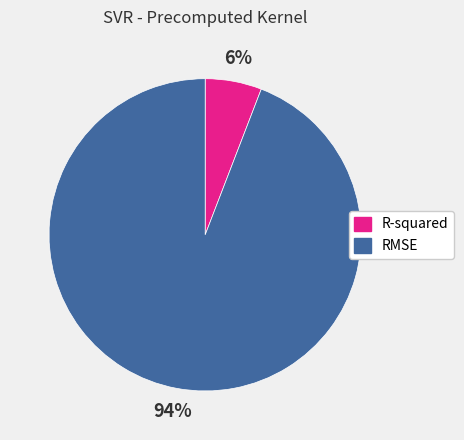

What percentage is the R-squared slice, to the nearest percent?

6%